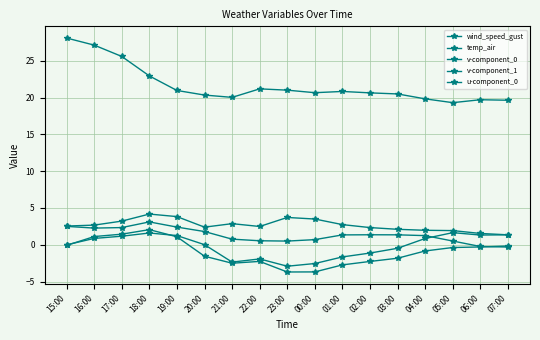

Count the number of data series in this chart.

5